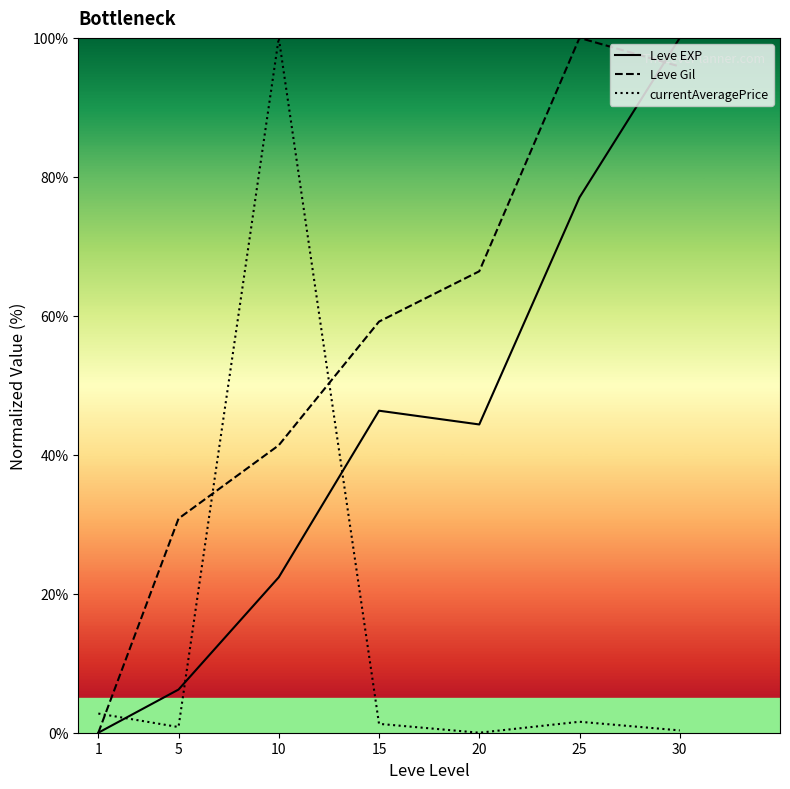

List the series in order of their overall mean, highest first.

Leve Gil, Leve EXP, currentAveragePrice